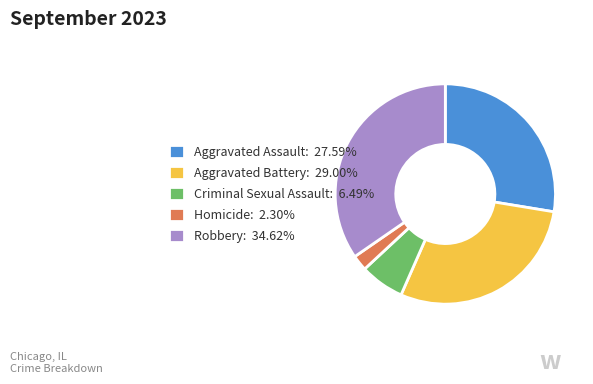

Approximately how many times larger is the value at Robbery compared to Aggravated Assault?

1.3